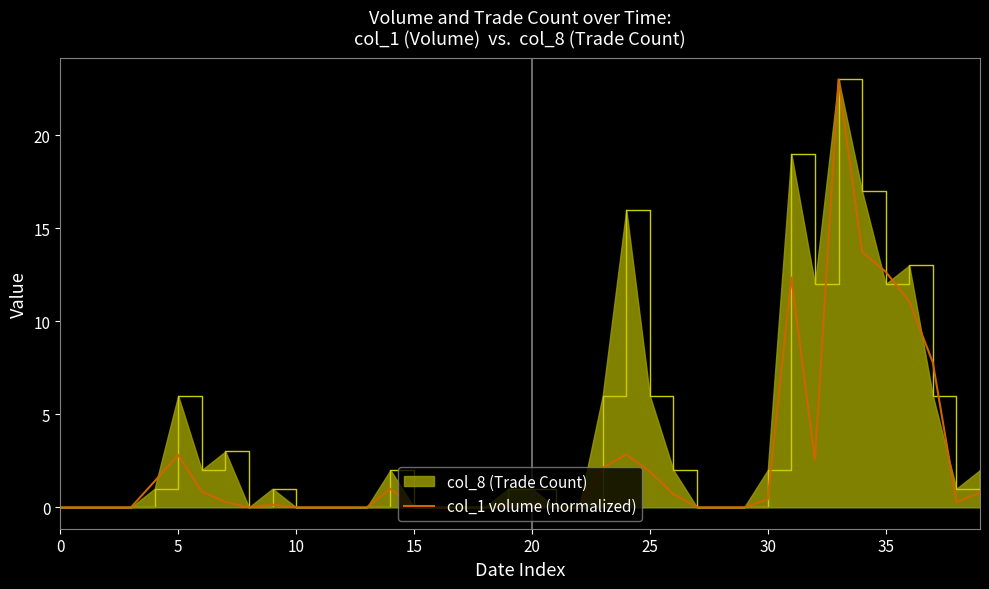

How many lines are shown in the chart?

2